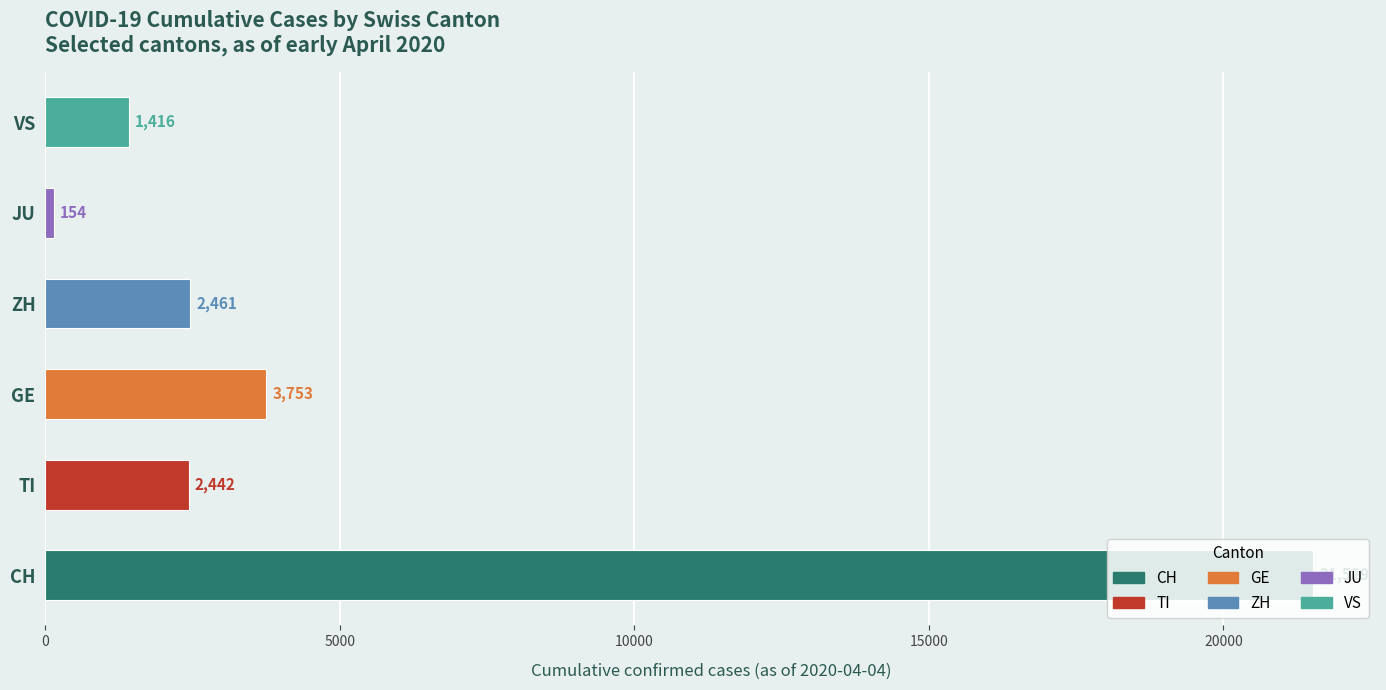

What are all the series names shown in the legend?

CH, TI, GE, ZH, JU, VS